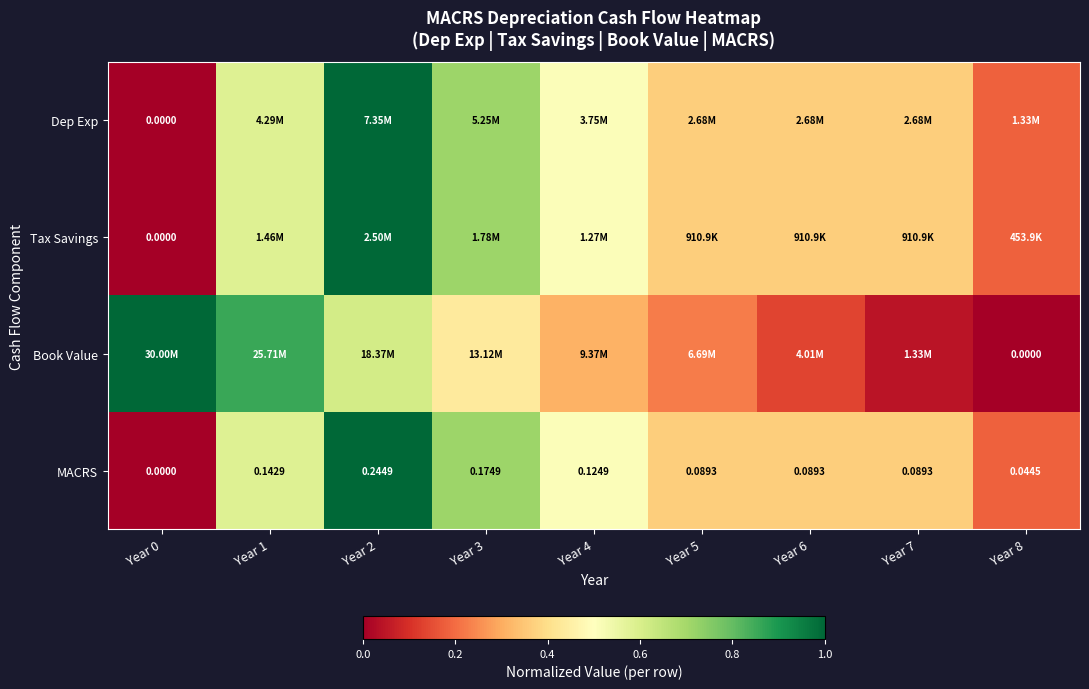

Is it true that Dep Exp equals 0.2 at Year 8?

True